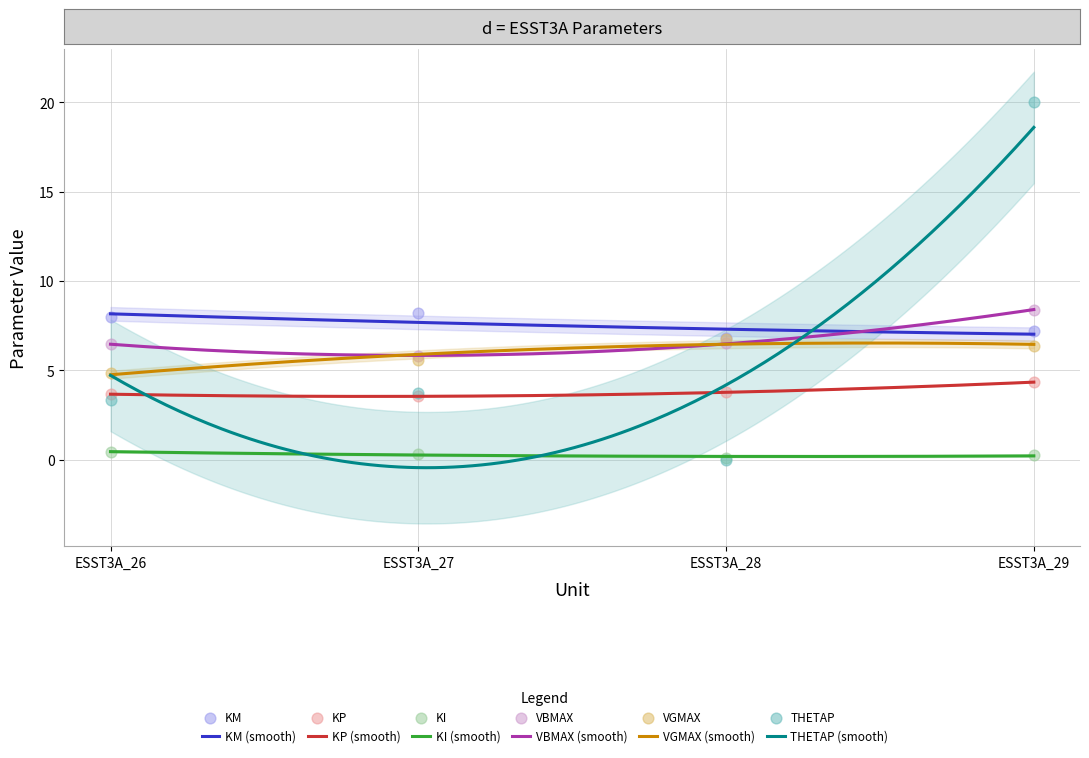

What is the total value across all series at ESST3A_26?

26.8